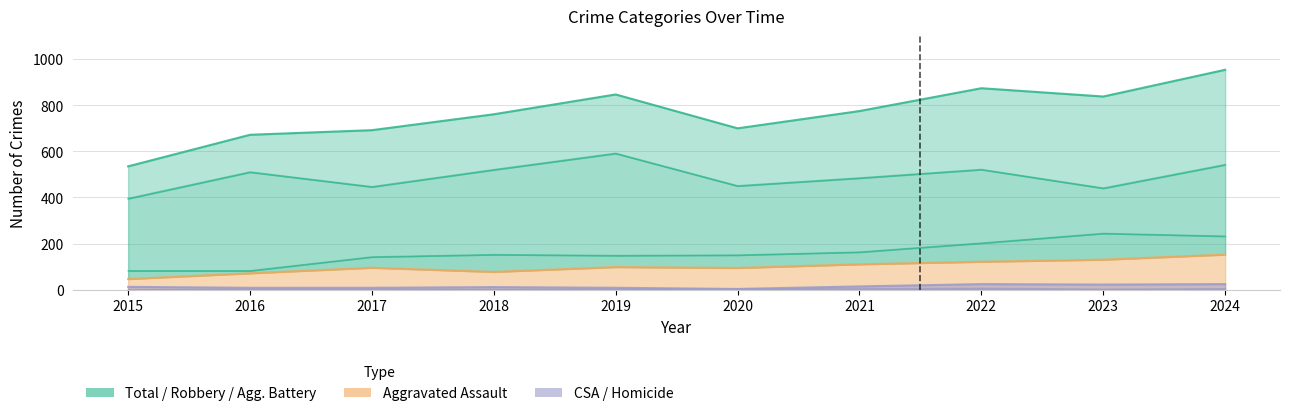

The value of Aggravated Assault at 2022 is 77. True or false?

False